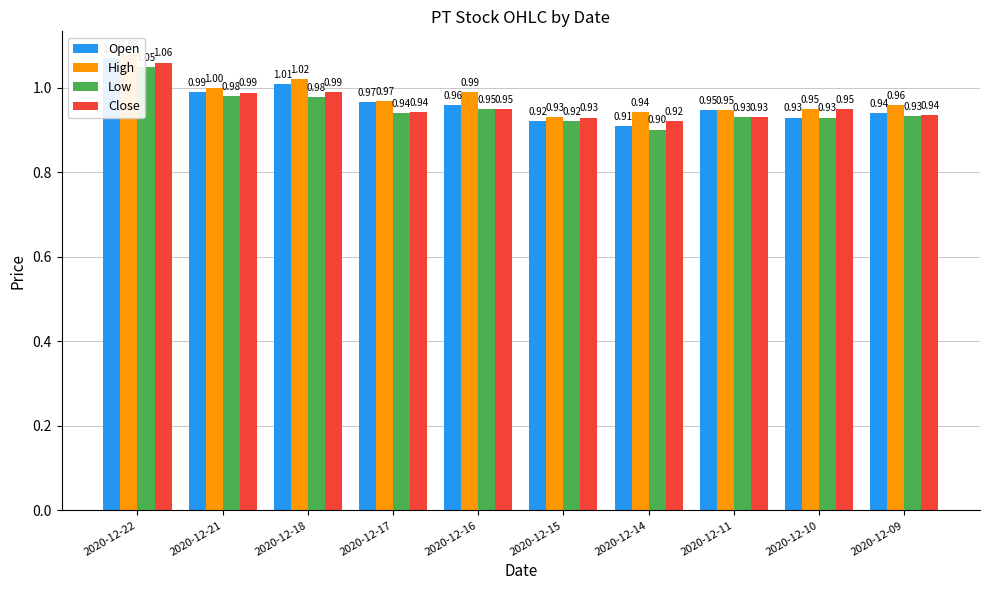

List the series in order of their overall mean, highest first.

High, Open, Close, Low